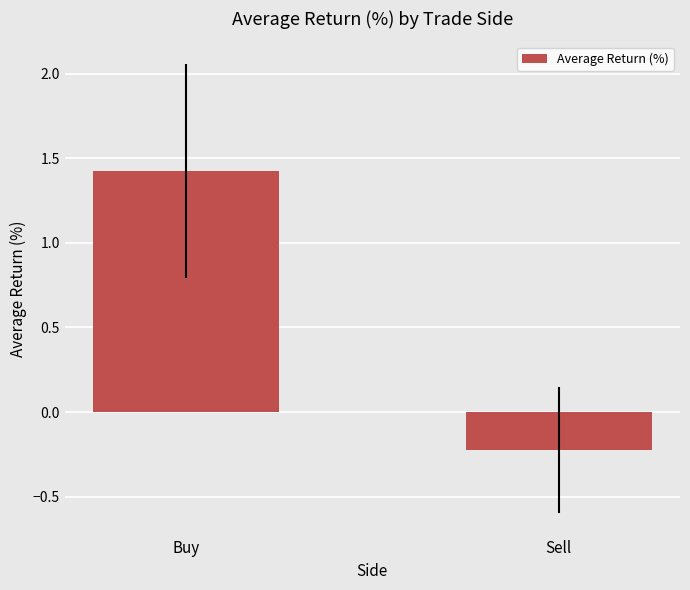

Rank the categories by value from lowest to highest.

Sell, Buy